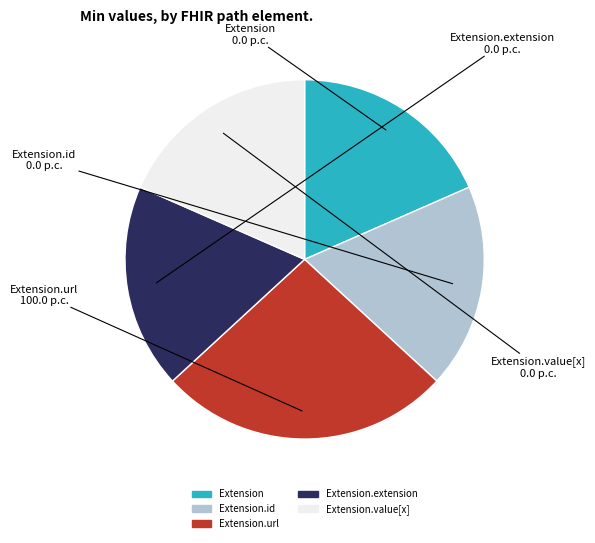

Does any single category account for the majority?

No